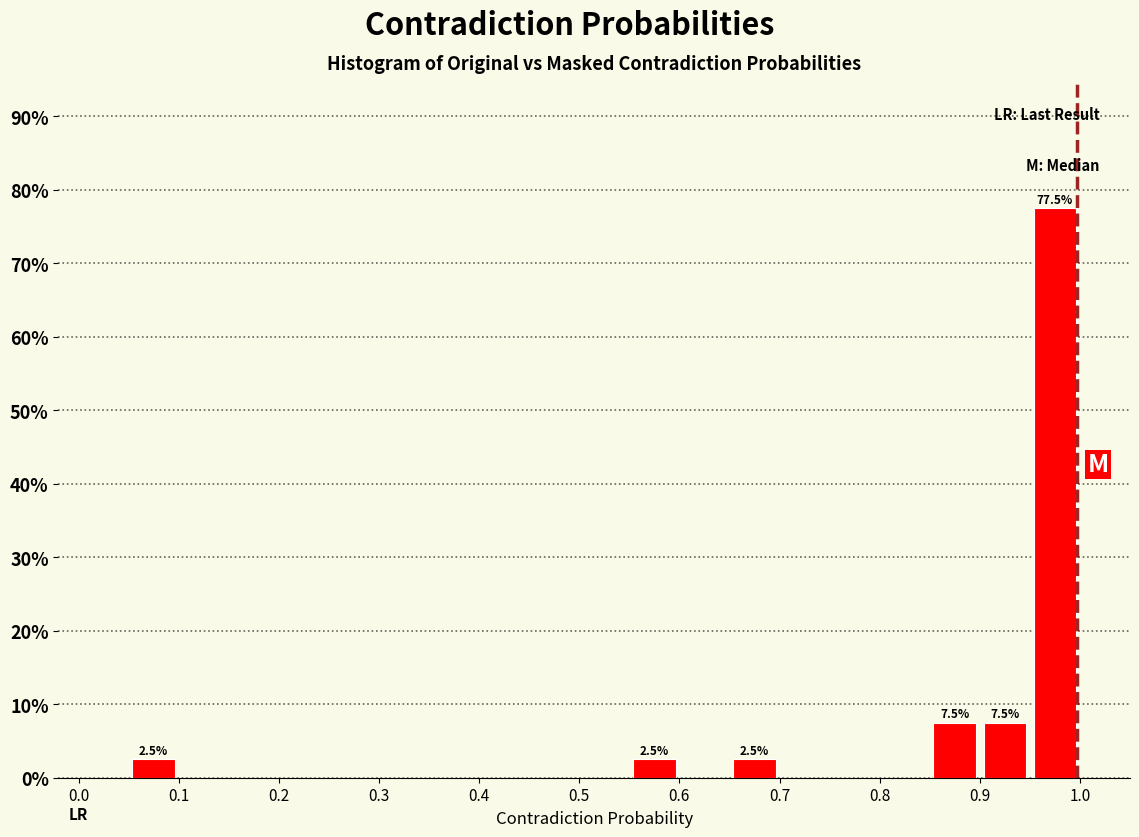

Which range on the x-axis has the tallest bar?

0.95 to 1.00